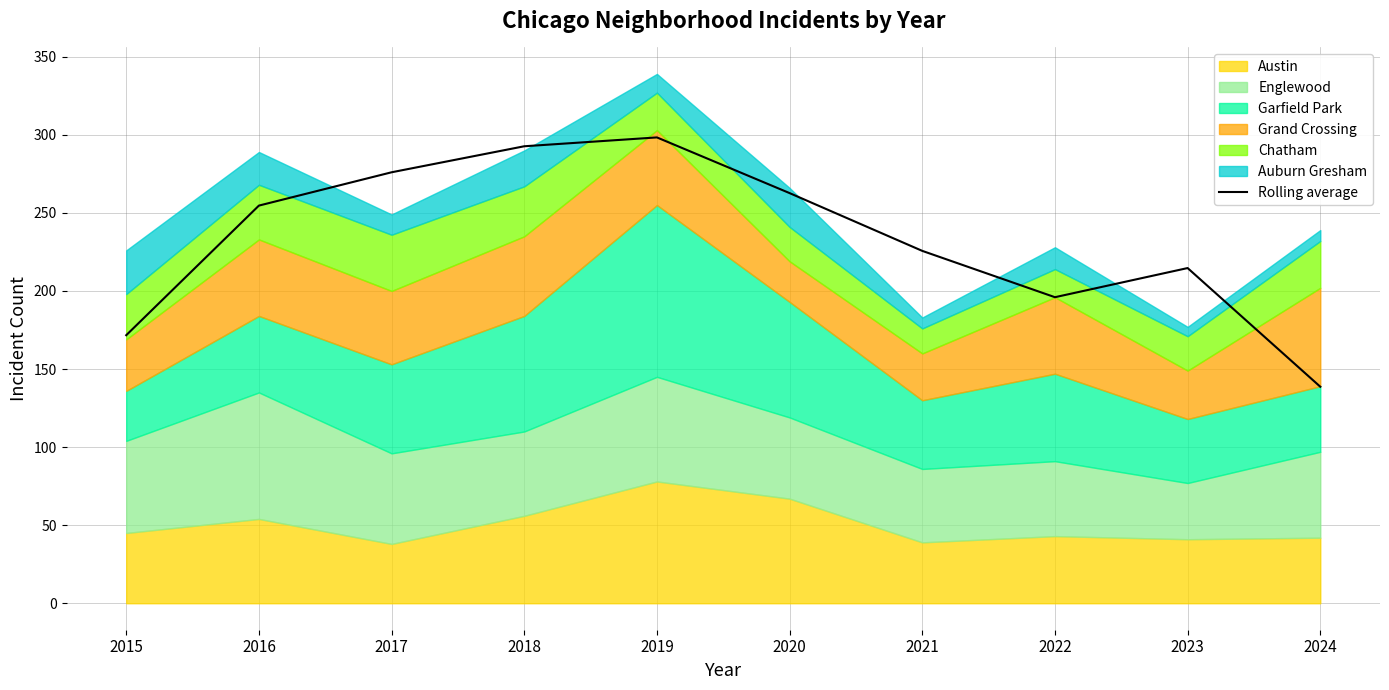

Is it true that the value at 2019 is 189.5?

False